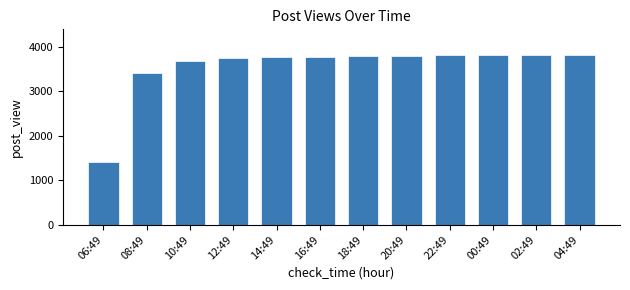

What is the label of the 5th bar from the left?

14:49